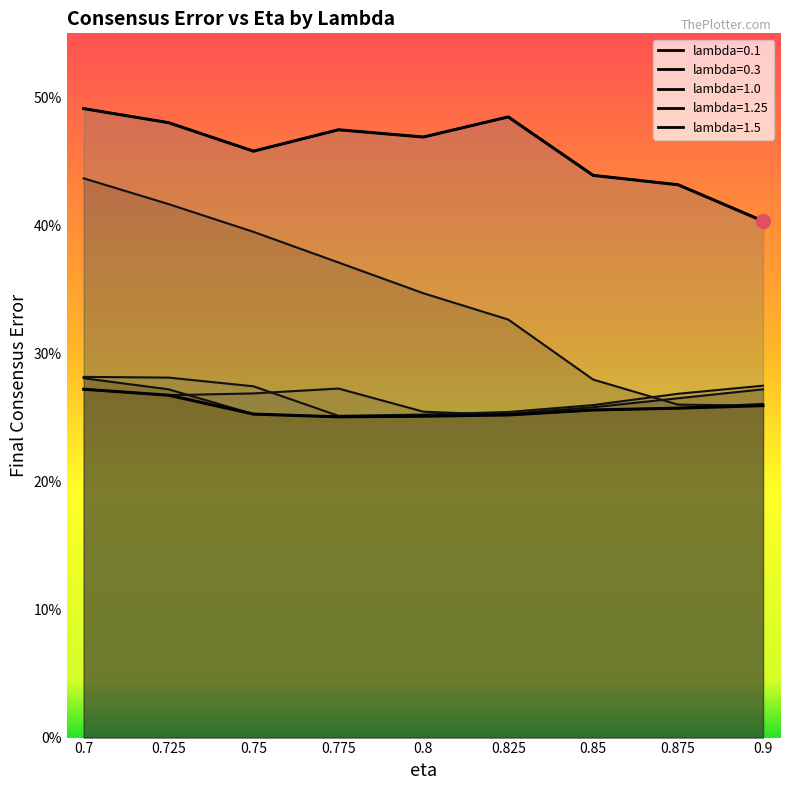

What is the difference between the highest and lowest values at 0.85?

18.3